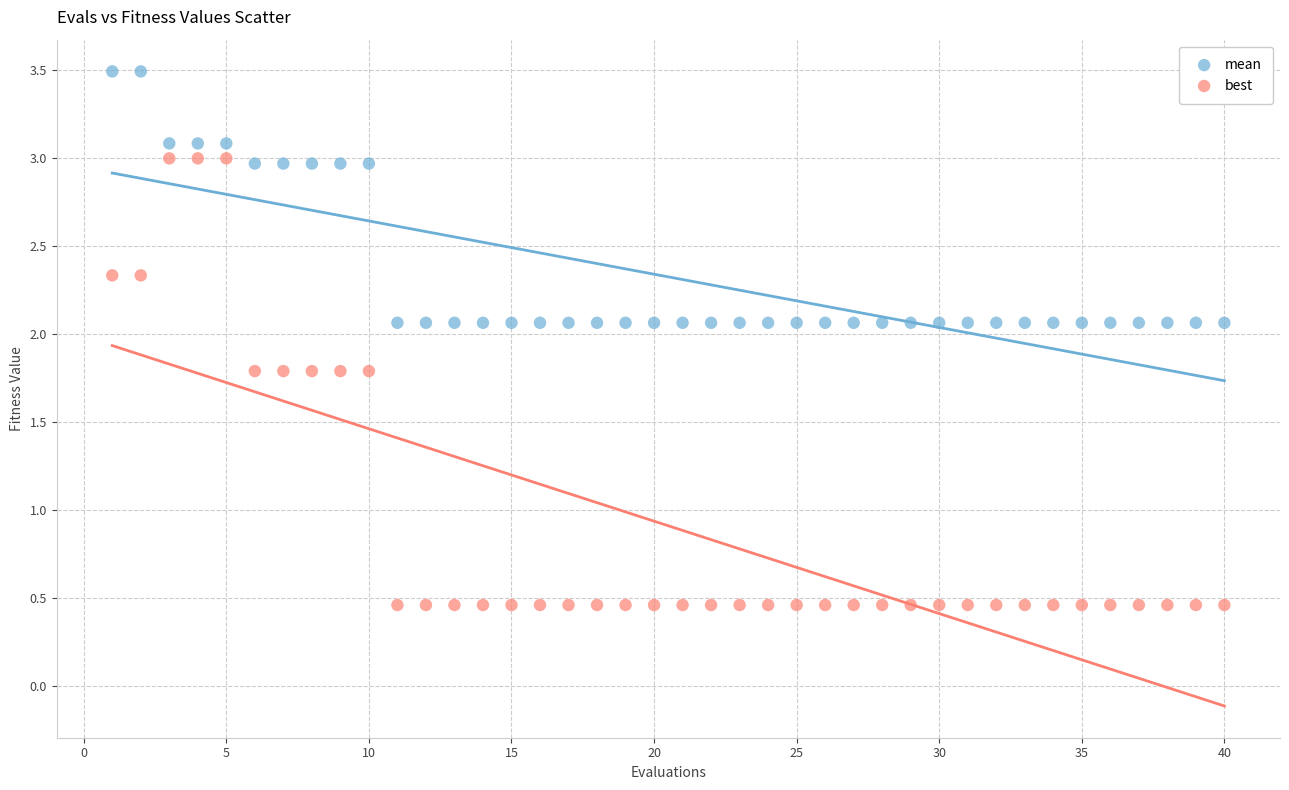

Across all data points, what is the range of X values (max minus min)?

39.0